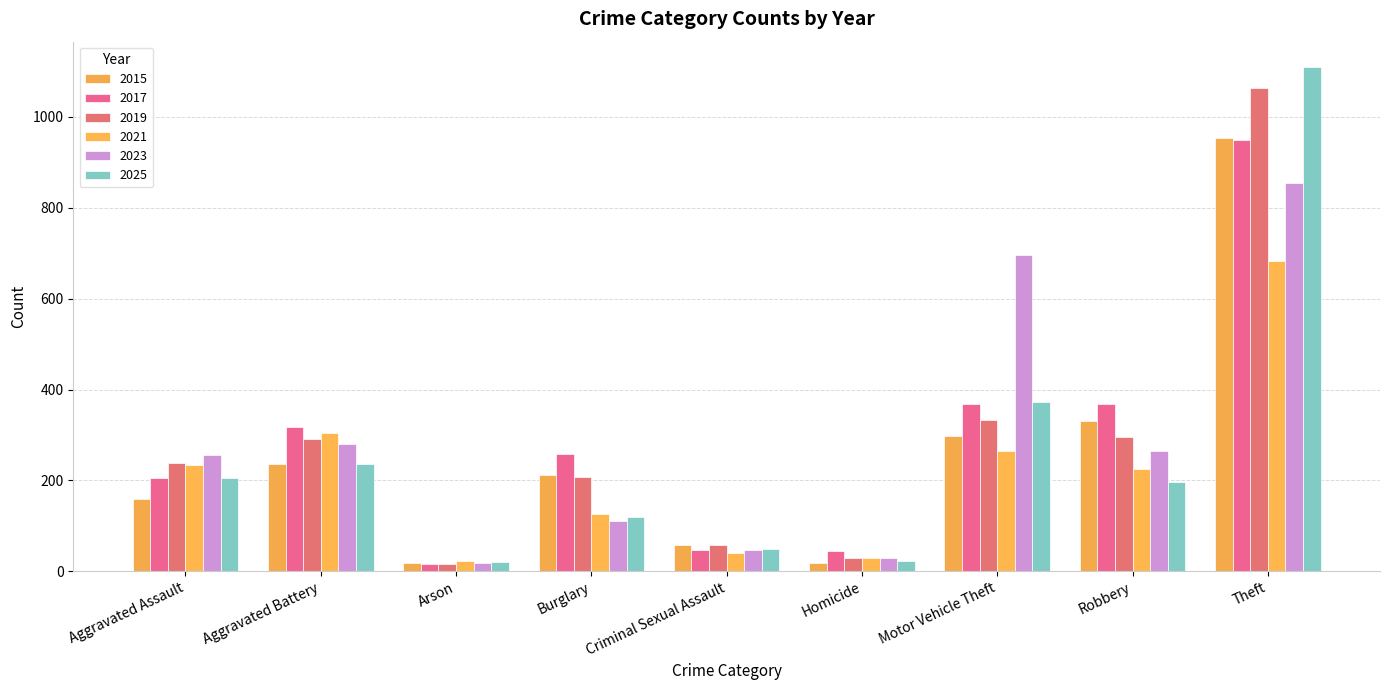

The 2015 series shows 212 at Burglary. True or false?

True